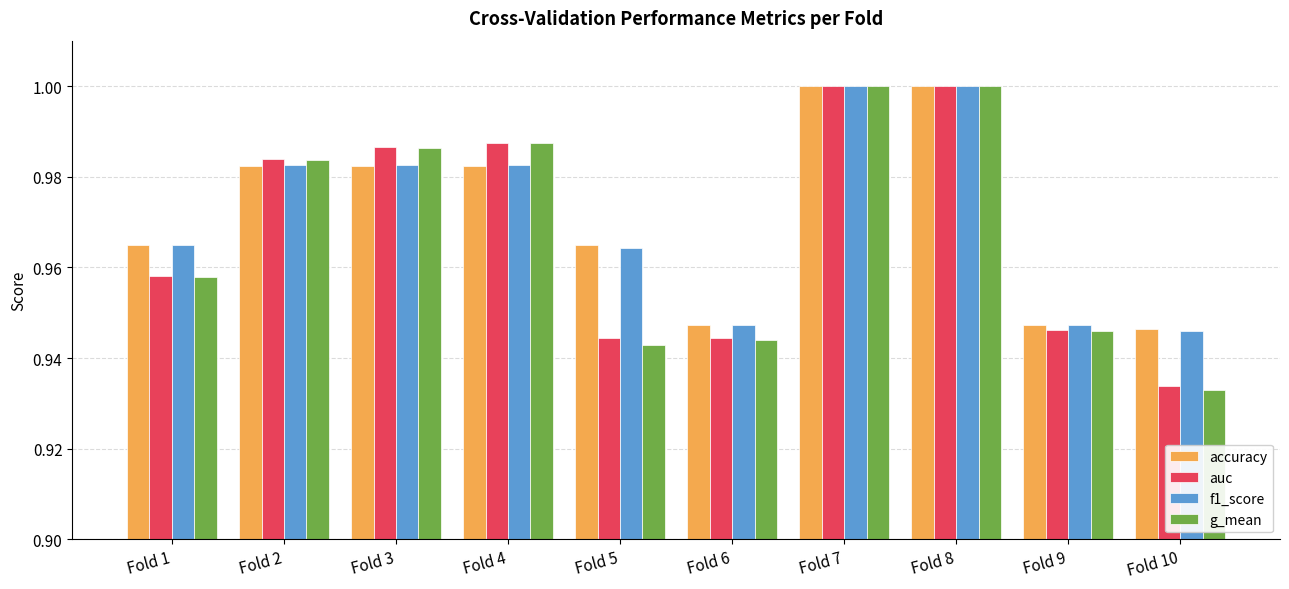

At which label does f1_score reach its minimum?

Fold 10